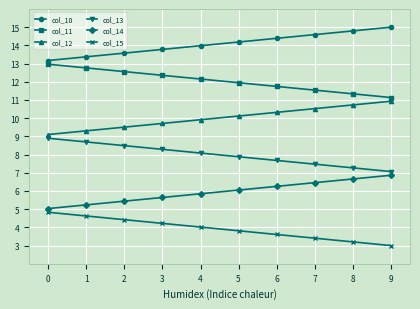

Read the col_12 value at 0.

9.1